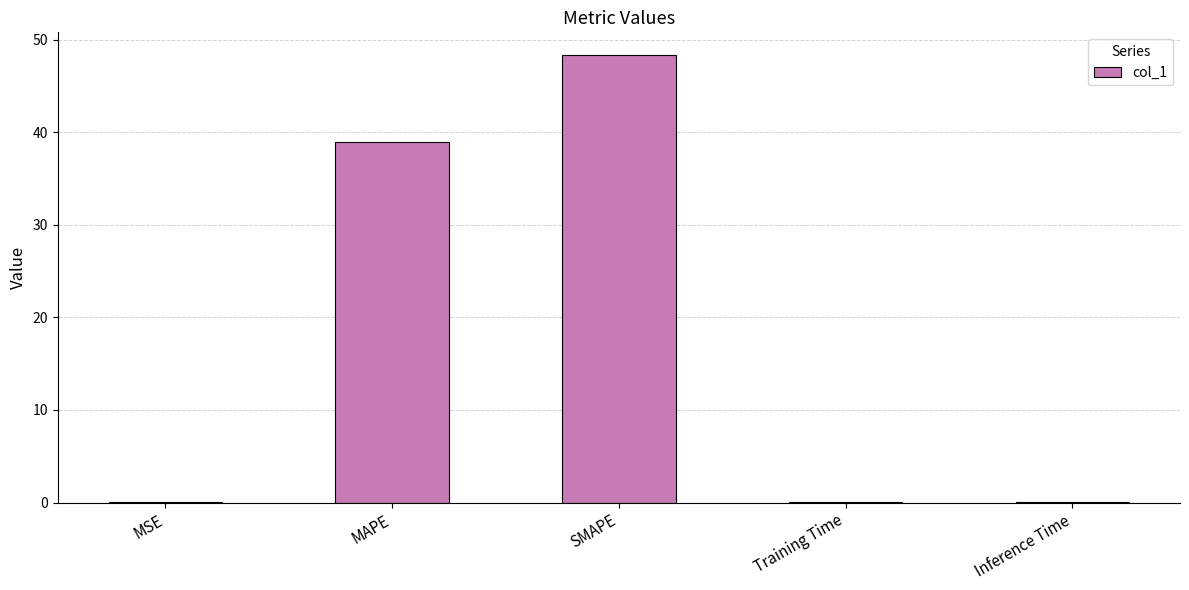

Between MAPE and SMAPE, which is larger?

SMAPE